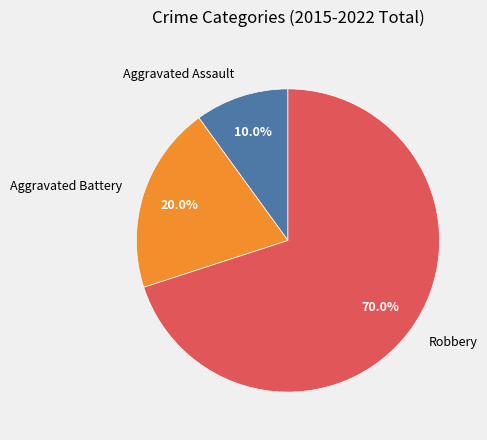

To the nearest percent, what percentage of the pie is Aggravated Battery?

20%